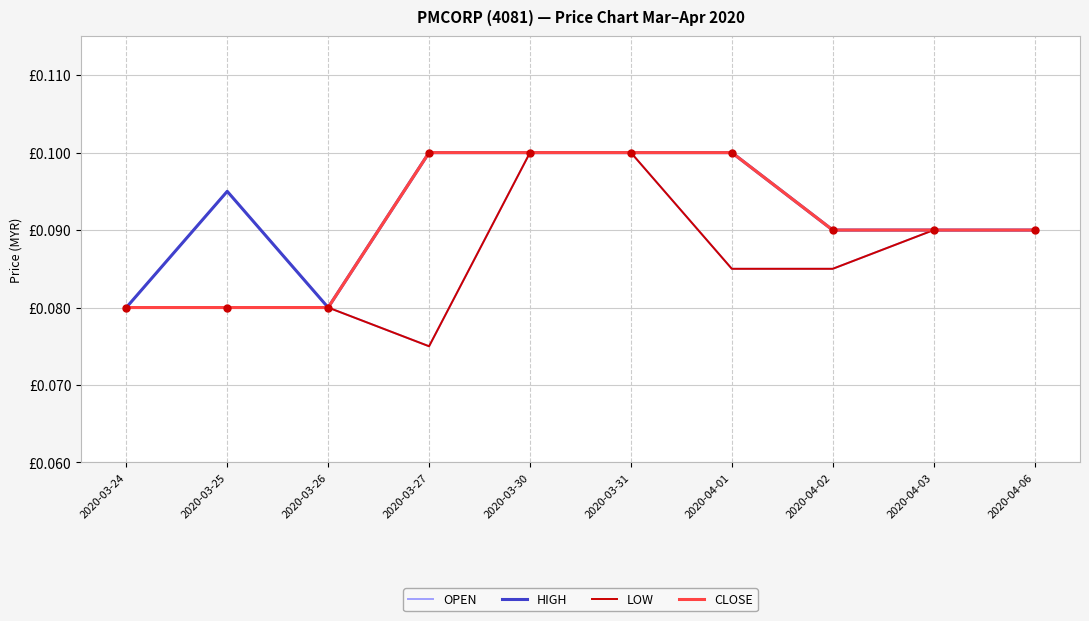

Does the chart have visible grid lines?

Yes